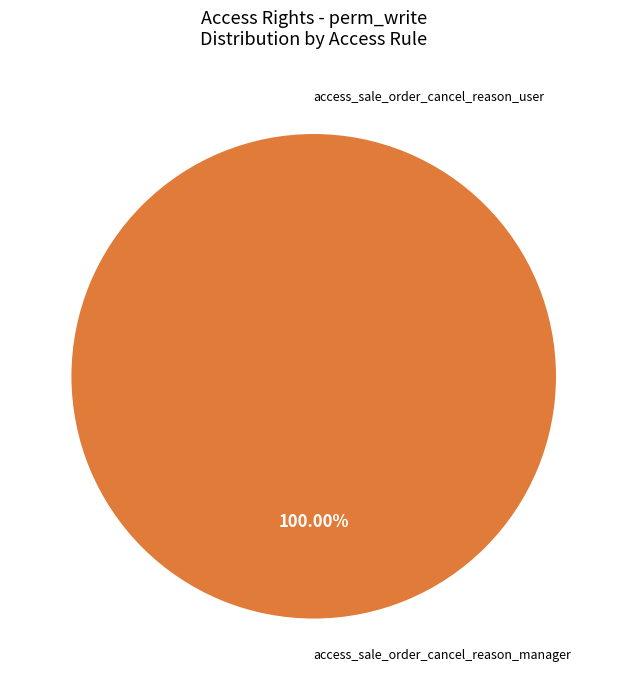

What is the smallest slice in the pie chart?

access_sale_order_cancel_reason_user